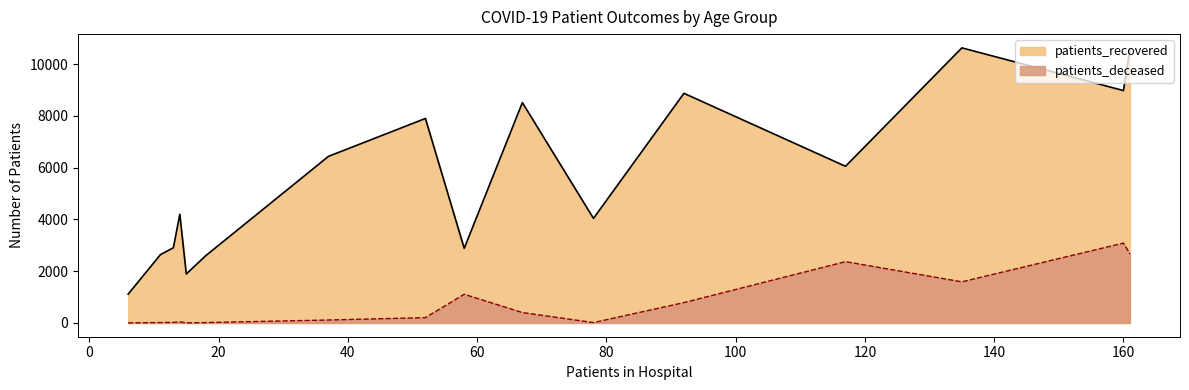

What is the minimum value shown in the chart?

3